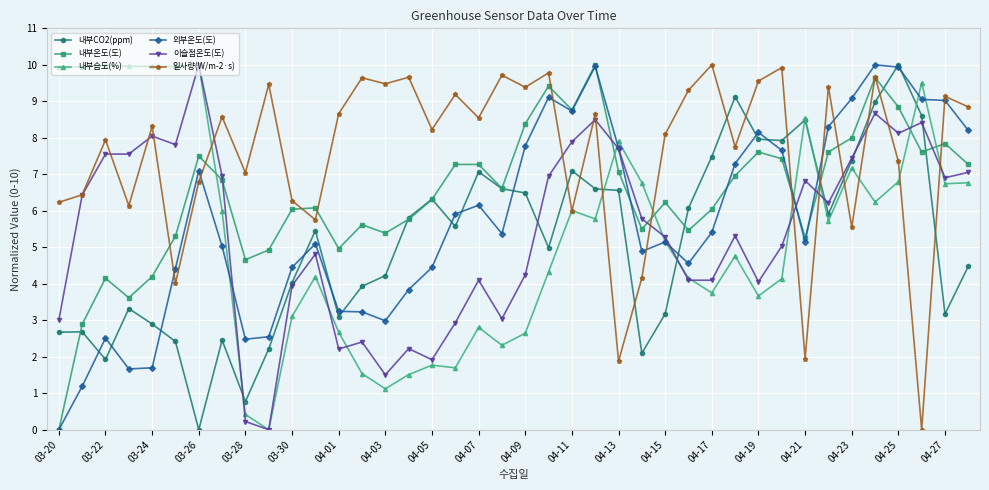

Which series has the largest total across all categories?

일사량(W/m-2·s)